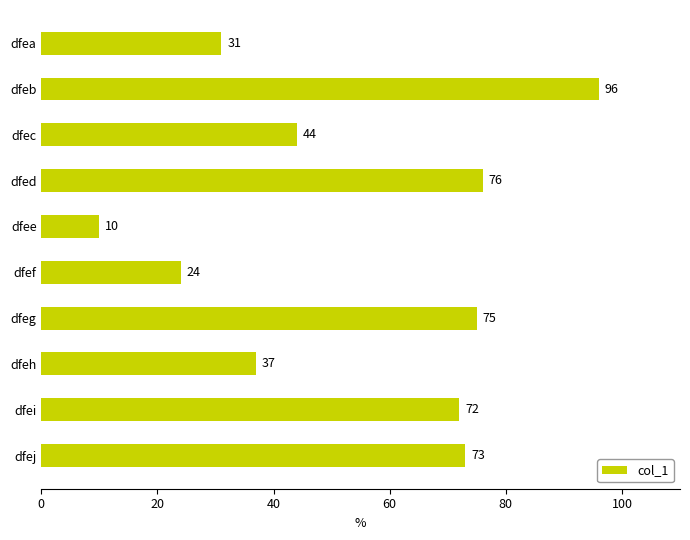

What is the difference between the maximum and minimum values?

86